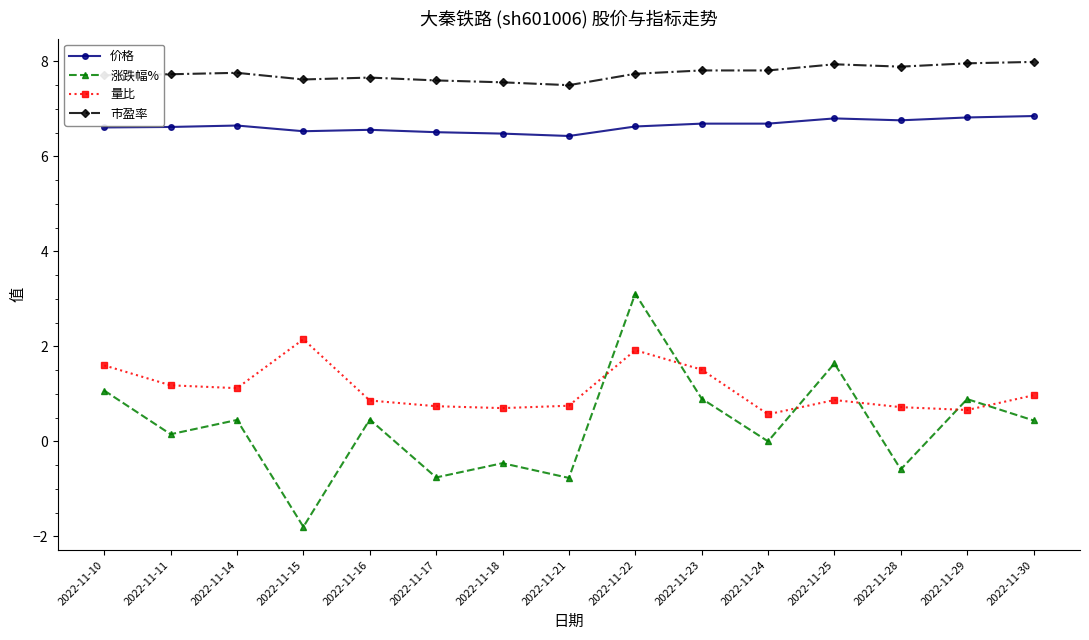

Where do 涨跌幅% and 量比 first cross each other?

2022-11-21 and 2022-11-22